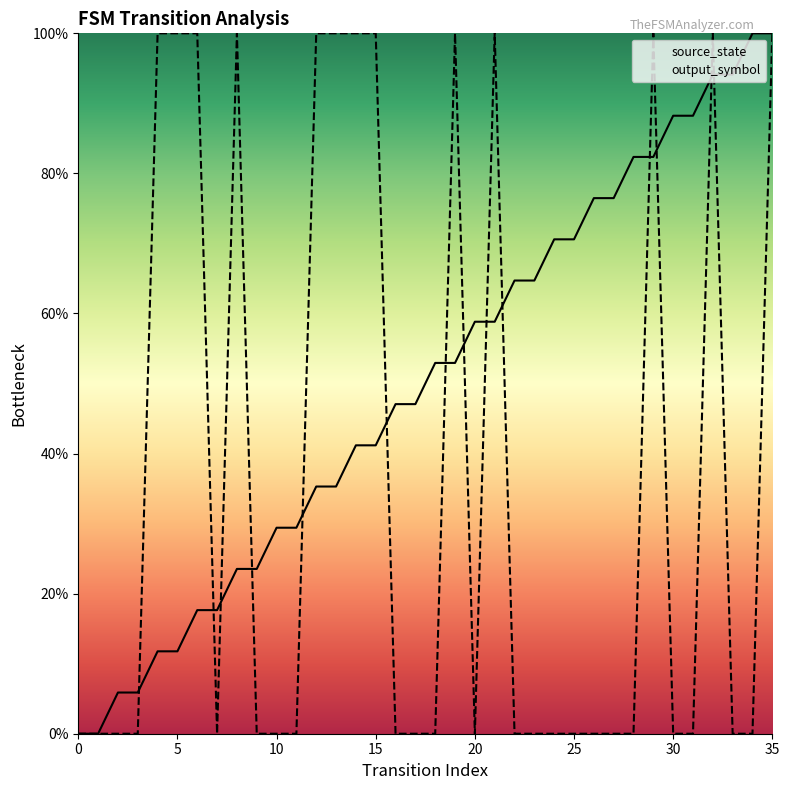

At how many categories does at least one series exceed 91?

15